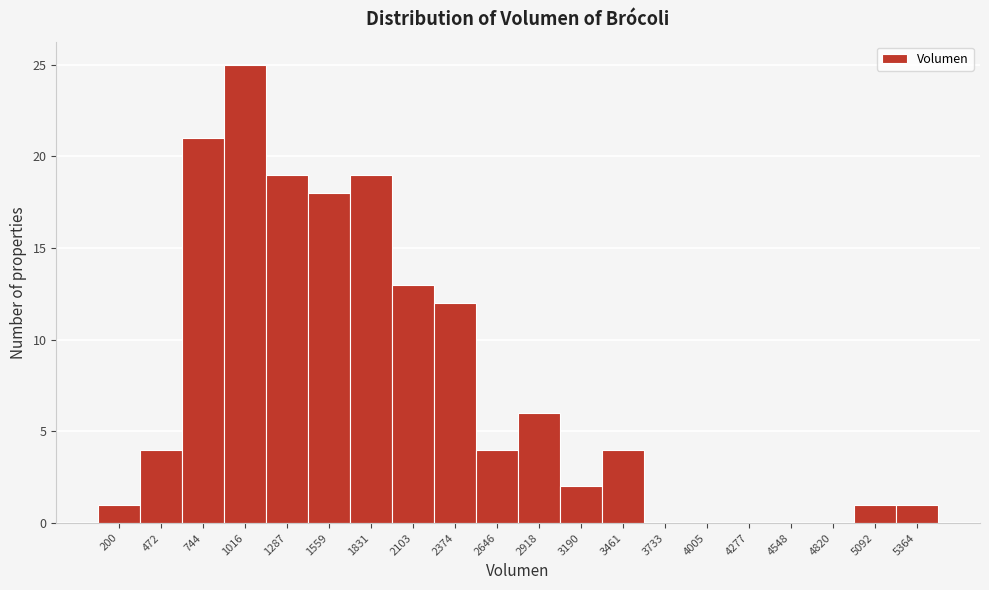

What is the height of the bar covering 1400 to 1700 on the x-axis? Neither the bar edges nor the heights are printed on the chart, so give them approximately, as read against the axes.

18